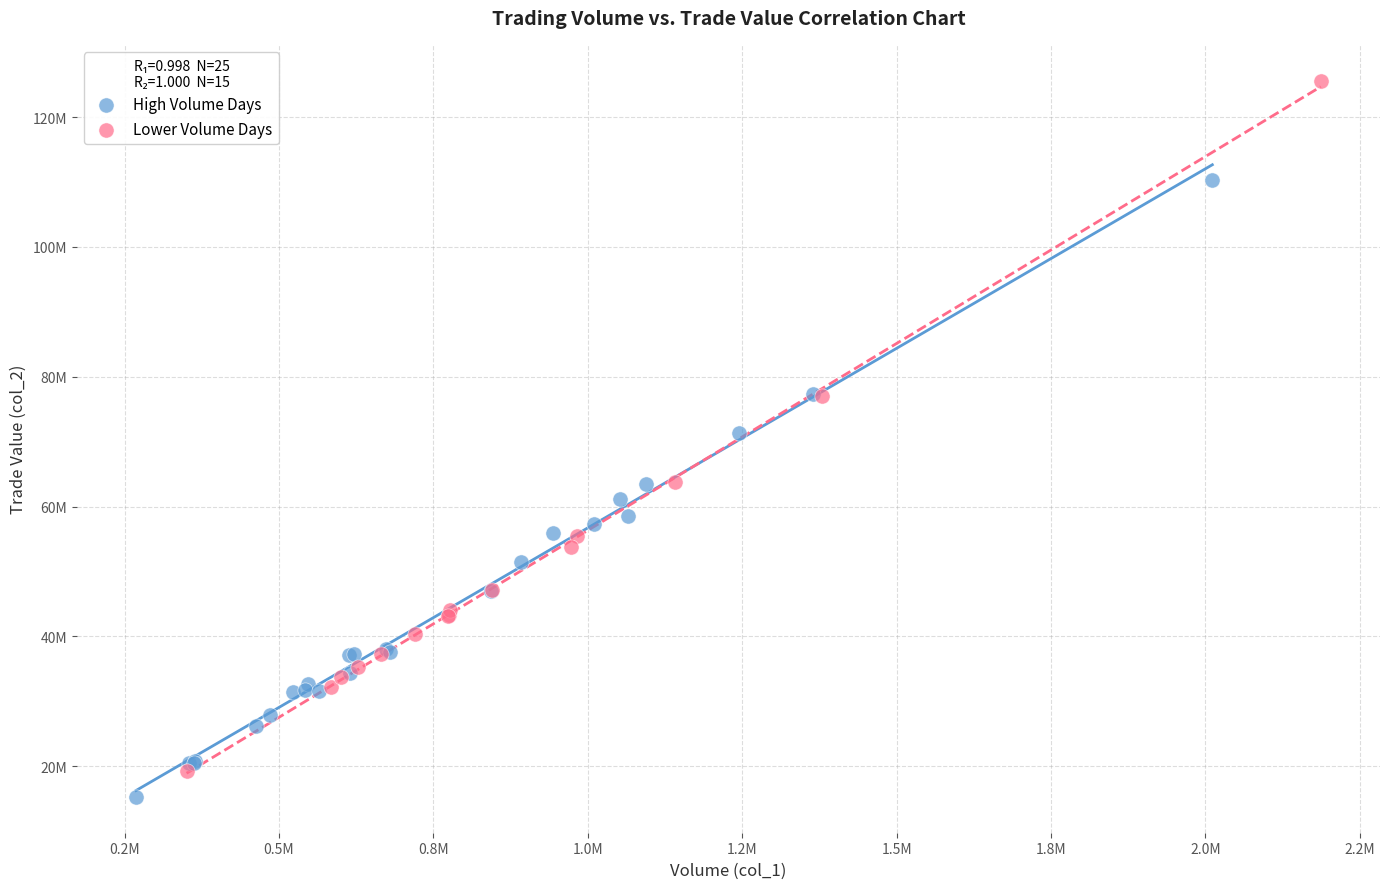

Which series contains the lowest Y value?

High Volume Days